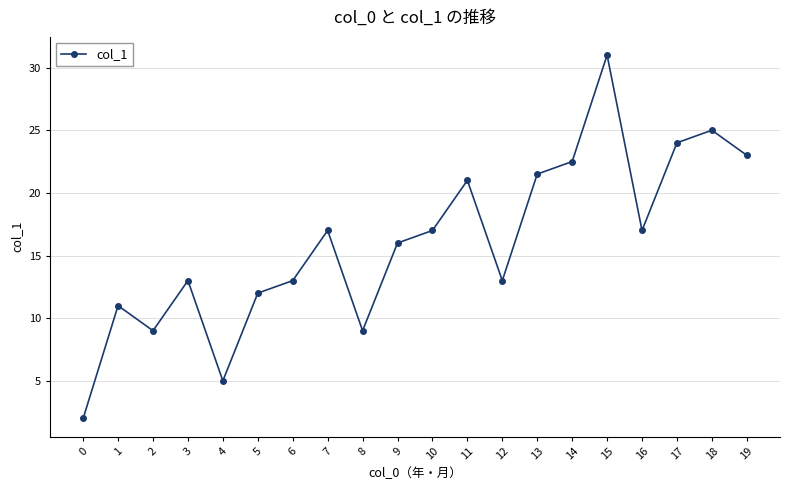

How many lines are shown in the chart?

1